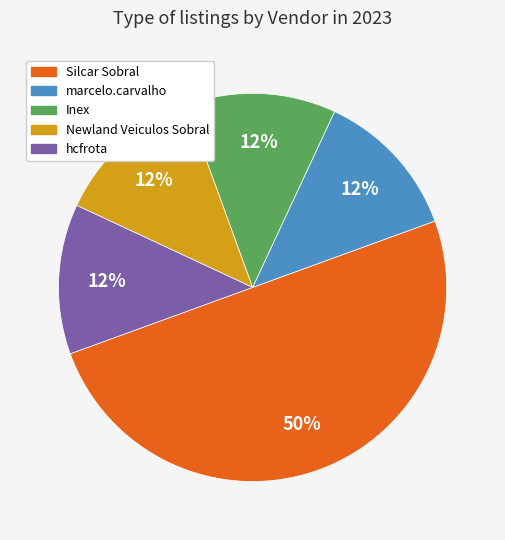

To the nearest percent, what is the average slice percentage?

20%